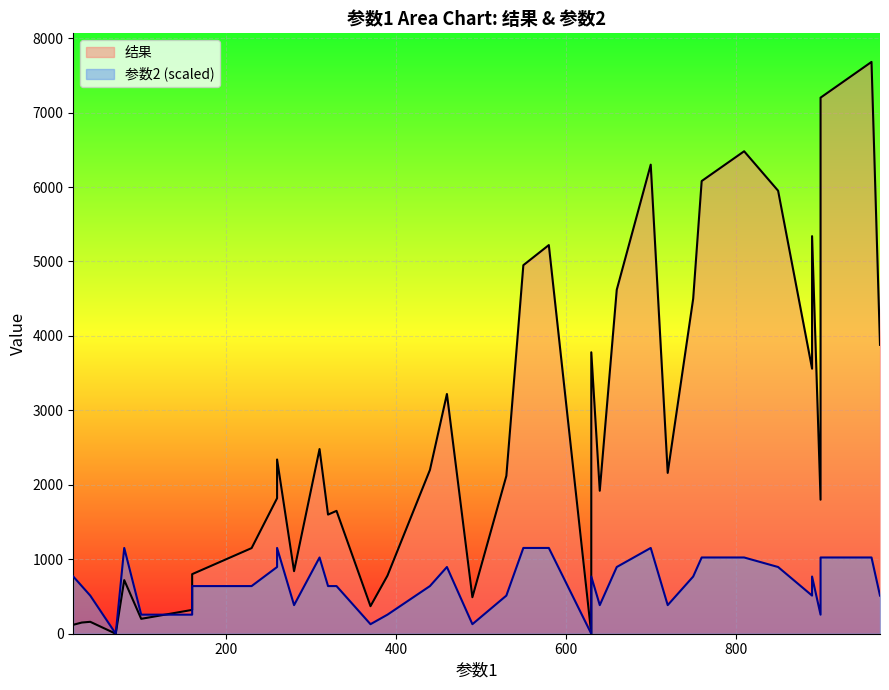

What is the sum of all 结果 values?

111190